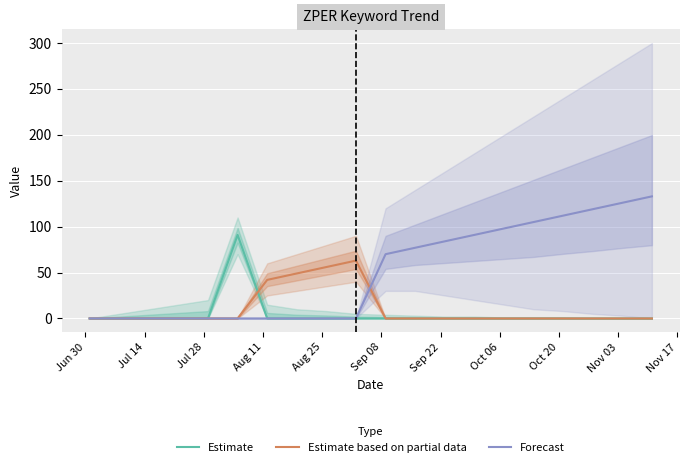

What is the highest value of the Estimate based on partial data series?

63